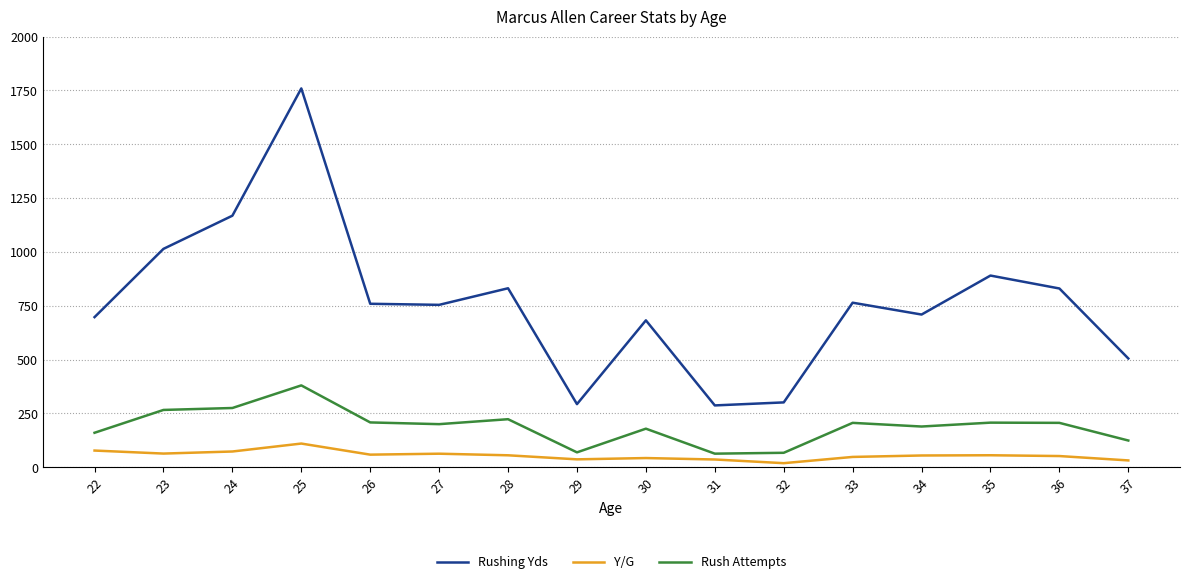

What is the difference between the second highest and minimum values in the Y/G series?

58.6